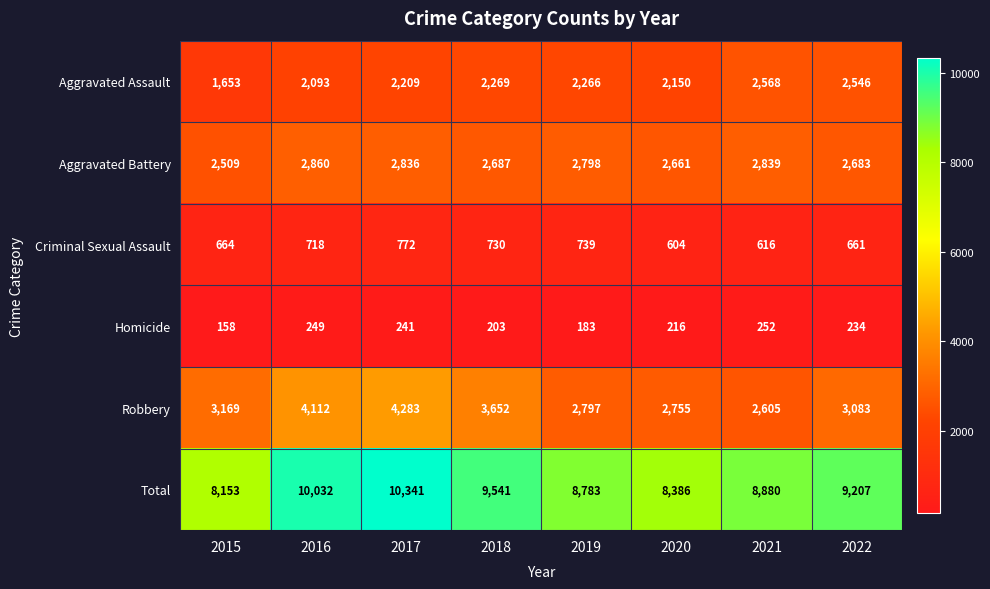

At how many categories does at least one series exceed 1604?

8